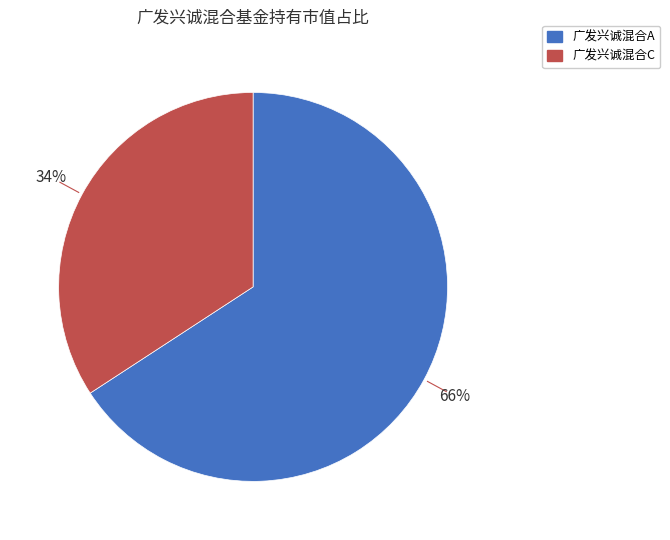

To the nearest percent, what is the difference between the largest and smallest slice percentages?

32%